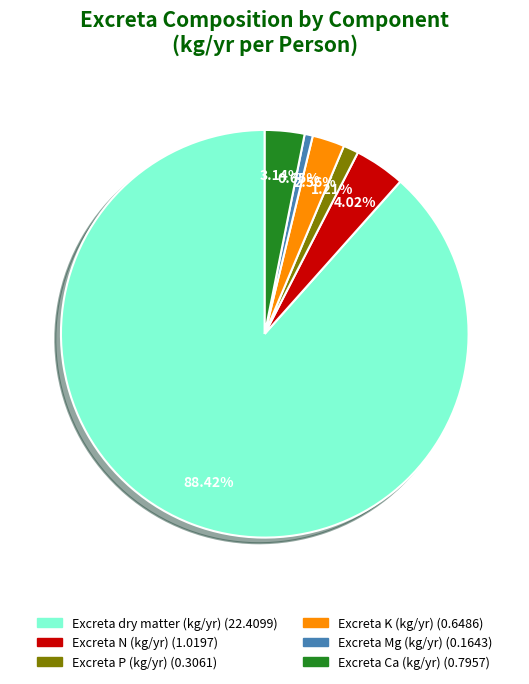

Is there any slice that represents more than half of the pie?

Yes